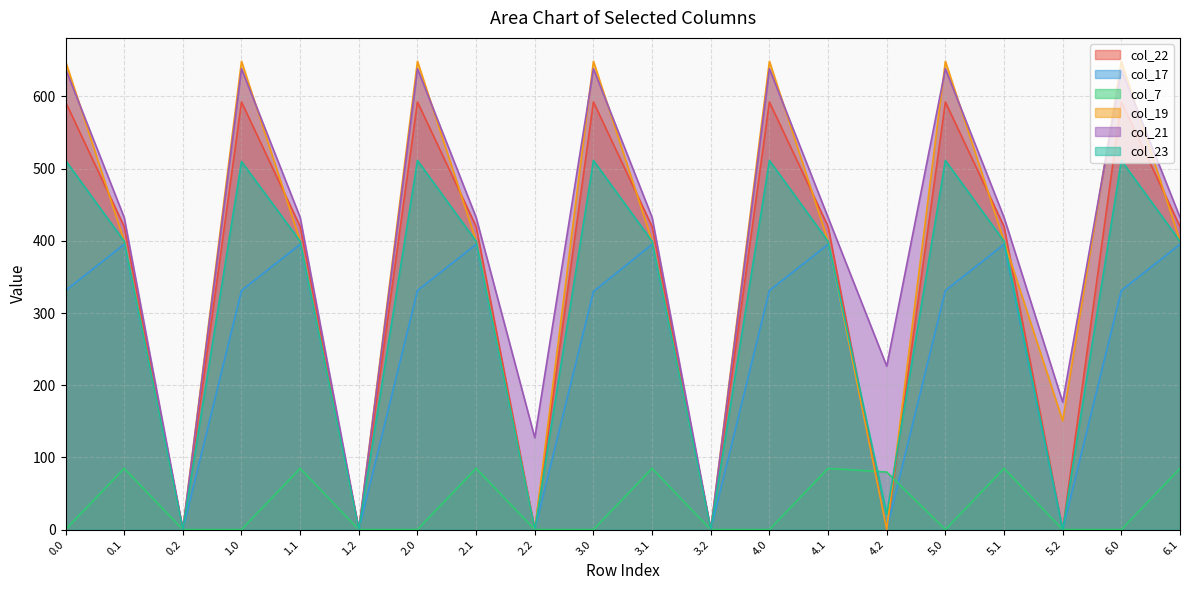

True or false: col_21 and col_22 intersect in this chart.

False